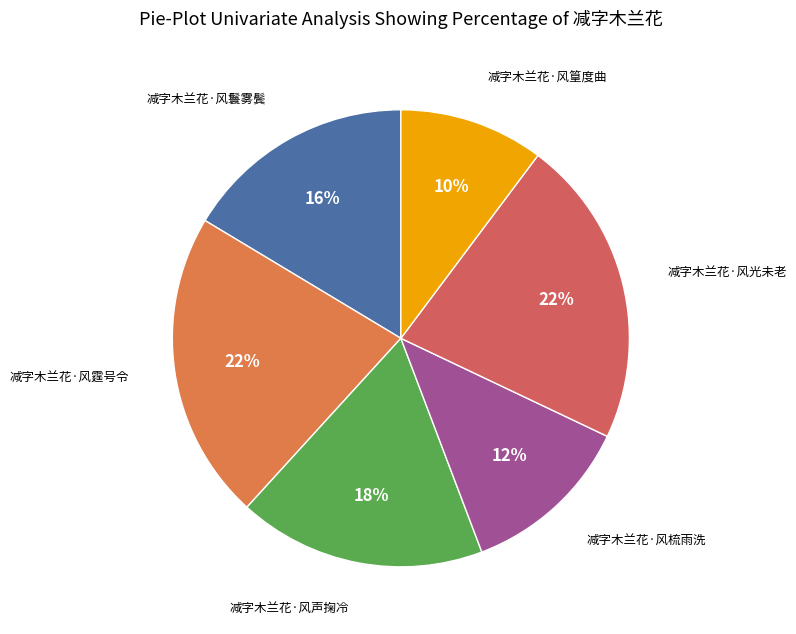

How many segments does this pie chart have?

6